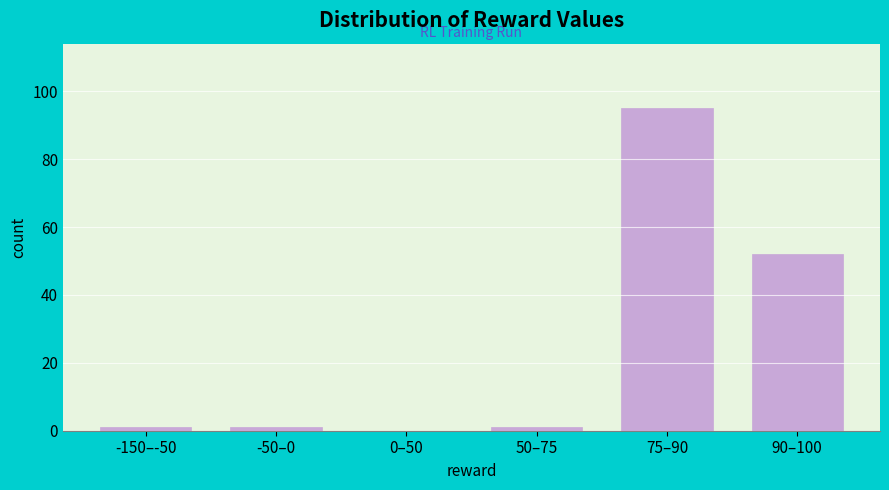

Reading left to right, extract all data points from this chart.

-150–-50=1	-50–0=1	0–50=0	50–75=1	75–90=95	90–100=52